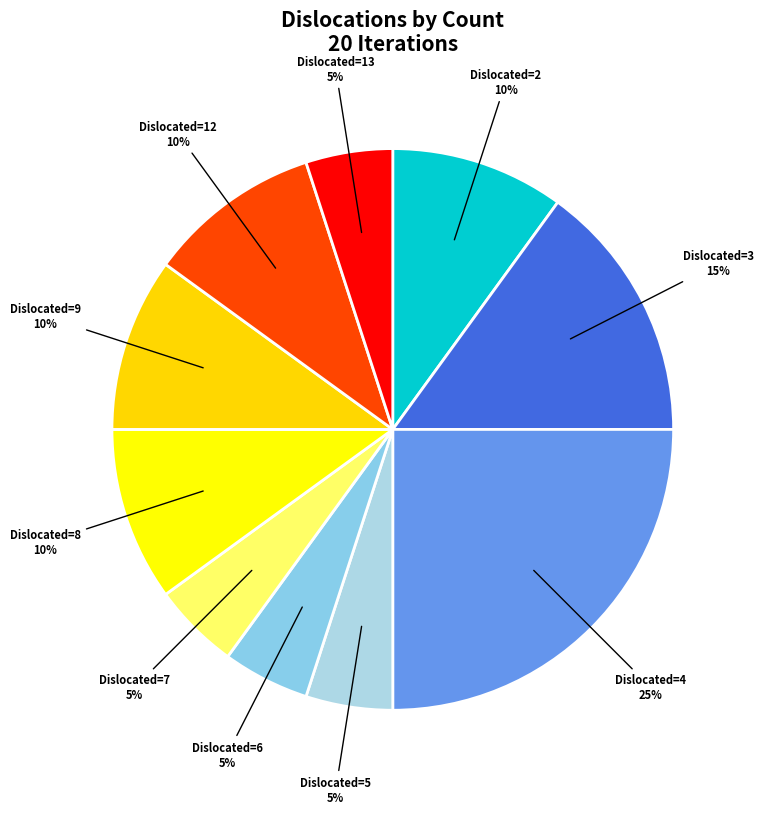

What is the largest slice in the pie chart?

Dislocated=4